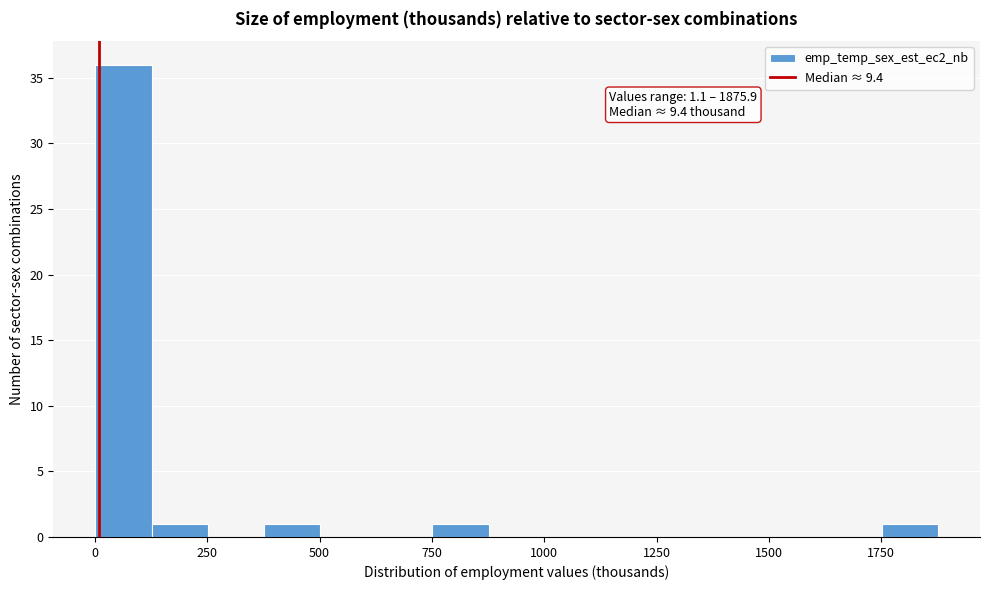

Around what value on the x-axis is the tallest bar? Give the approximate position of its centre, as read against the axis.

50